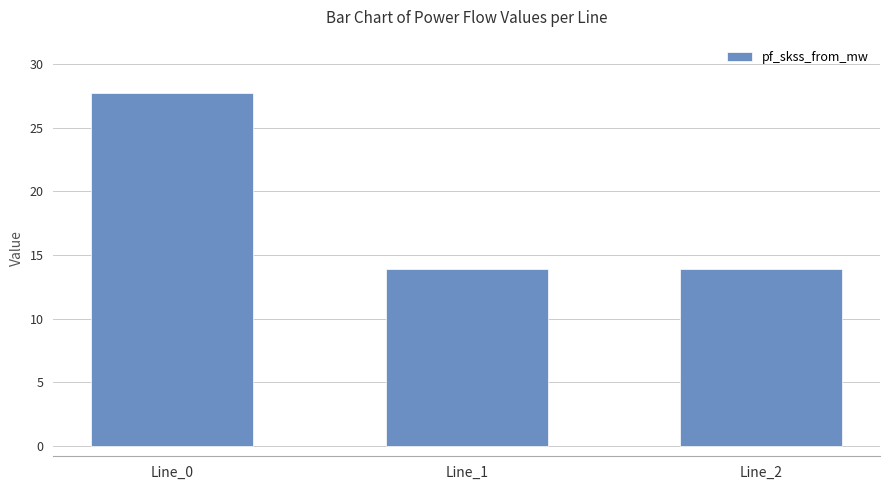

What is the sum of the values at Line_1 and Line_2?

27.8